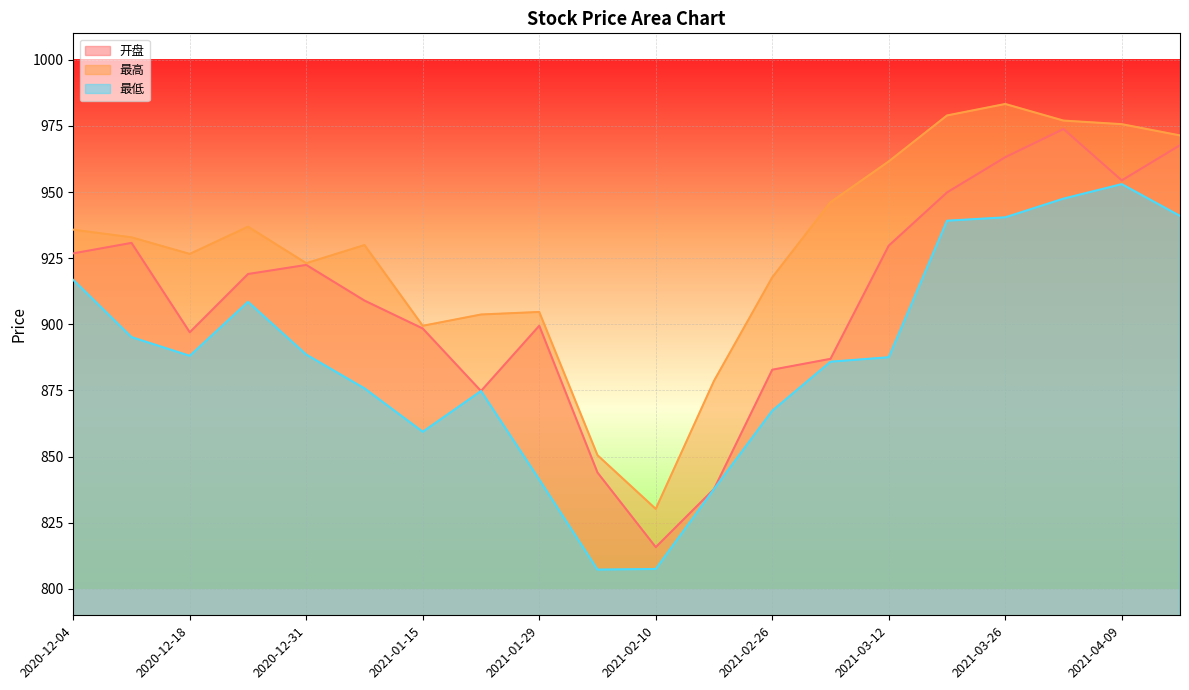

At which label is 开盘 closest to 894?

2020-12-18